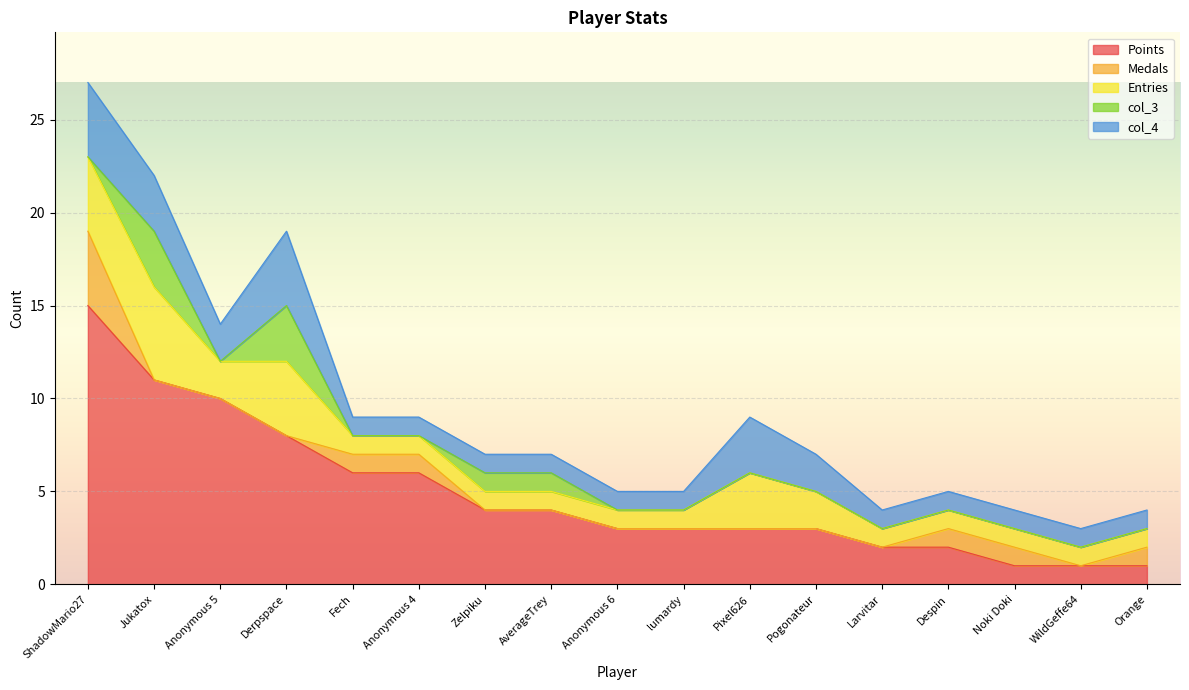

Is the value of col_3 at Anonymous 6 greater than the value of Points at AverageTrey?

No